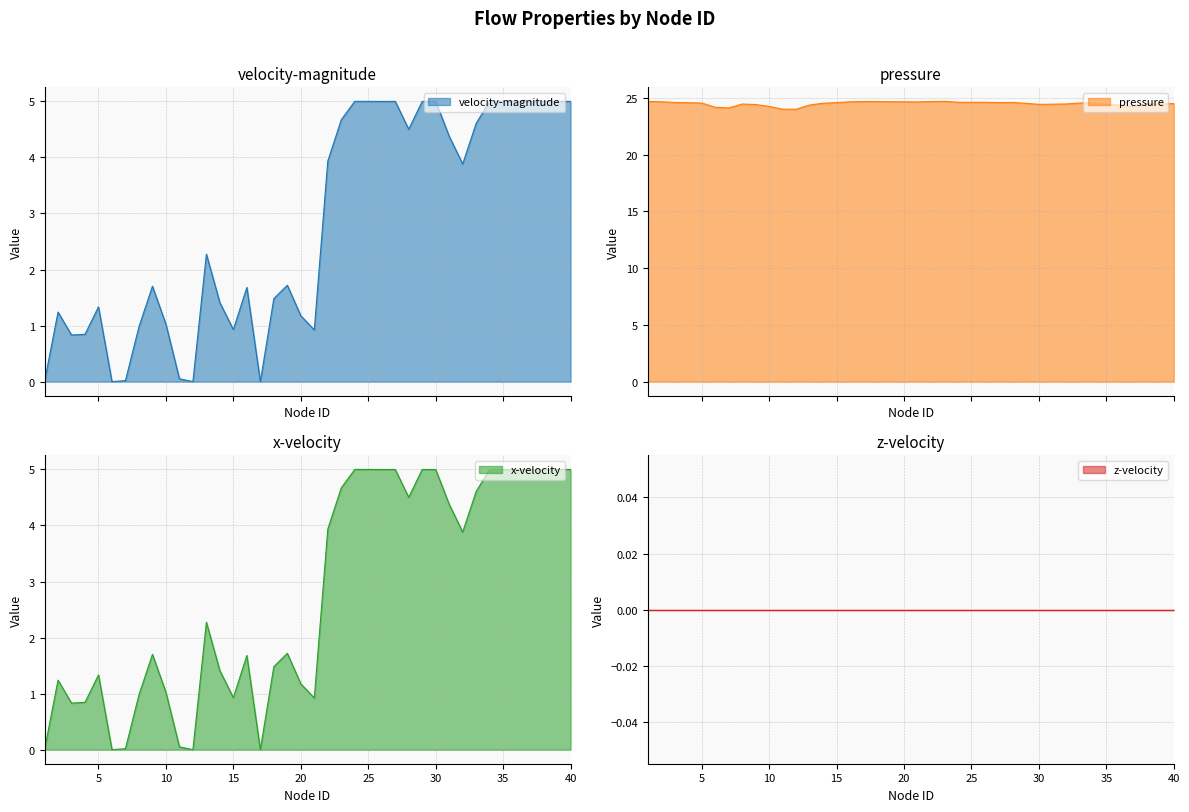

What is the minimum value for pressure?

24.0